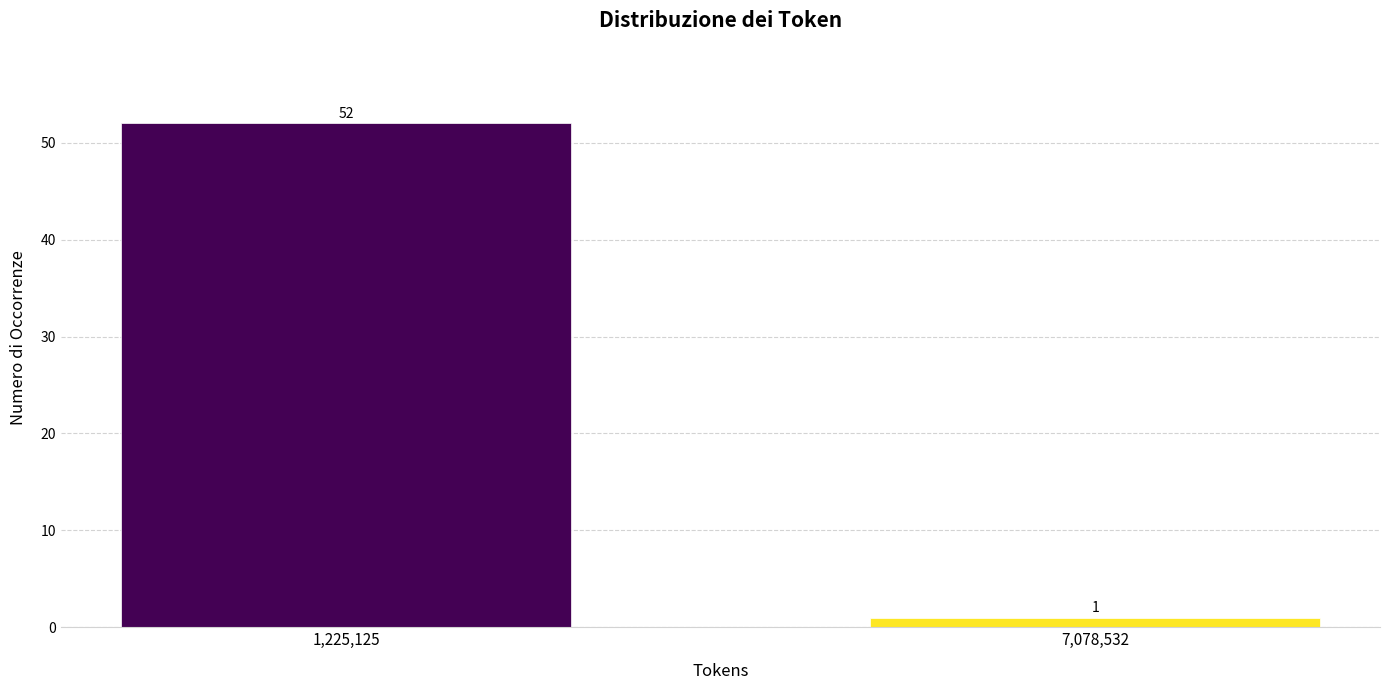

Reading right to left, transcribe all the data shown in this chart.

7,078,532=1	1,225,125=52